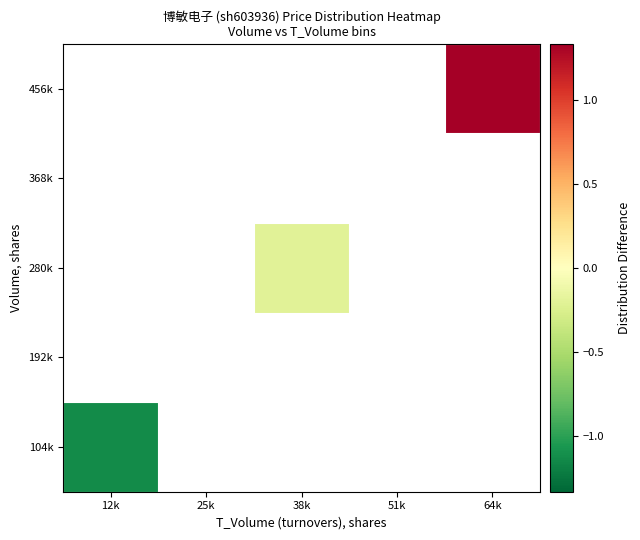

Rank the categories by 192k value from highest to lowest.

12k, 25k, 38k, 51k, 64k